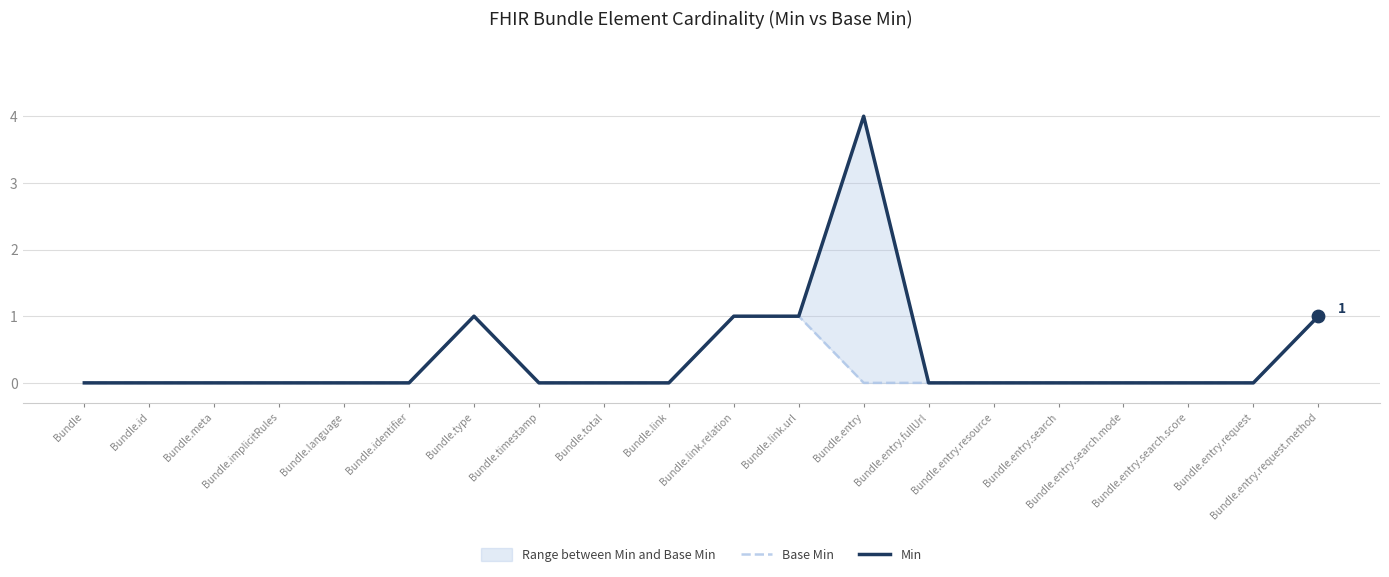

Which series has the largest Y range (max minus min)?

Min